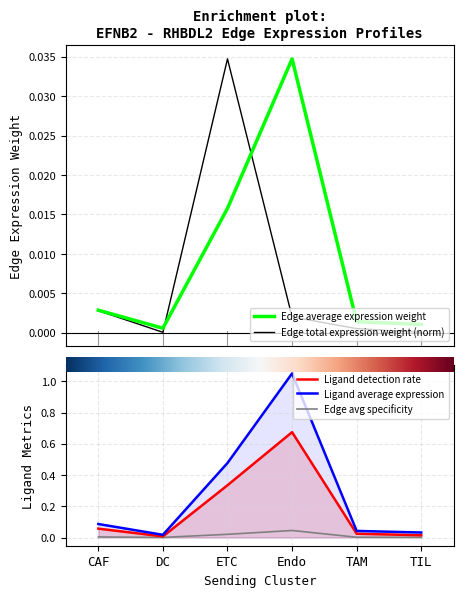

Reading left to right, list all the values displayed in this chart.

Edge average expression weight: CAF=0.0	DC=0.0	ETC=0.0	Endo=0.0	TAM=0.0	TIL=0.0
Edge total expression weight: CAF=0.0	DC=0.0	ETC=0.0	Endo=0.0	TAM=0.0	TIL=0.0
Edge avg expression derived specificity: CAF=0.0	DC=0.0	ETC=0.0	Endo=0.0	TAM=0.0	TIL=0.0
Ligand detection rate: CAF=0.1	DC=0.0	ETC=0.3	Endo=0.7	TAM=0.0	TIL=0.0
Ligand average expression value: CAF=0.1	DC=0.0	ETC=0.5	Endo=1.1	TAM=0.0	TIL=0.0